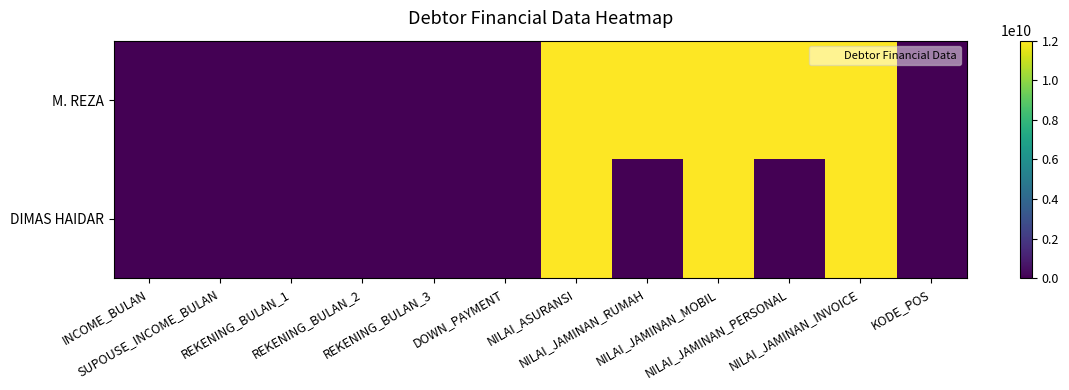

Reading left to right, what are all the values shown in this chart?

M. REZA: INCOME_BULAN=10000000	SUPOUSE_INCOME_BULAN=5000000	REKENING_BULAN_1=20000000	REKENING_BULAN_2=30000000	REKENING_BULAN_3=40000000	DOWN_PAYMENT=5000000	NILAI_ASURANSI=12000000000	NILAI_JAMINAN_RUMAH=12000000000	NILAI_JAMINAN_MOBIL=12000000000	NILAI_JAMINAN_PERSONAL=12000000000	NILAI_JAMINAN_INVOICE=12000000000	KODE_POS=16542
DIMAS HAIDAR: INCOME_BULAN=15000000	SUPOUSE_INCOME_BULAN=5000000	REKENING_BULAN_1=20000000	REKENING_BULAN_2=30000000	REKENING_BULAN_3=40000000	DOWN_PAYMENT=5000000	NILAI_ASURANSI=12000000000	NILAI_JAMINAN_RUMAH=0	NILAI_JAMINAN_MOBIL=12000000000	NILAI_JAMINAN_PERSONAL=0	NILAI_JAMINAN_INVOICE=12000000000	KODE_POS=16453